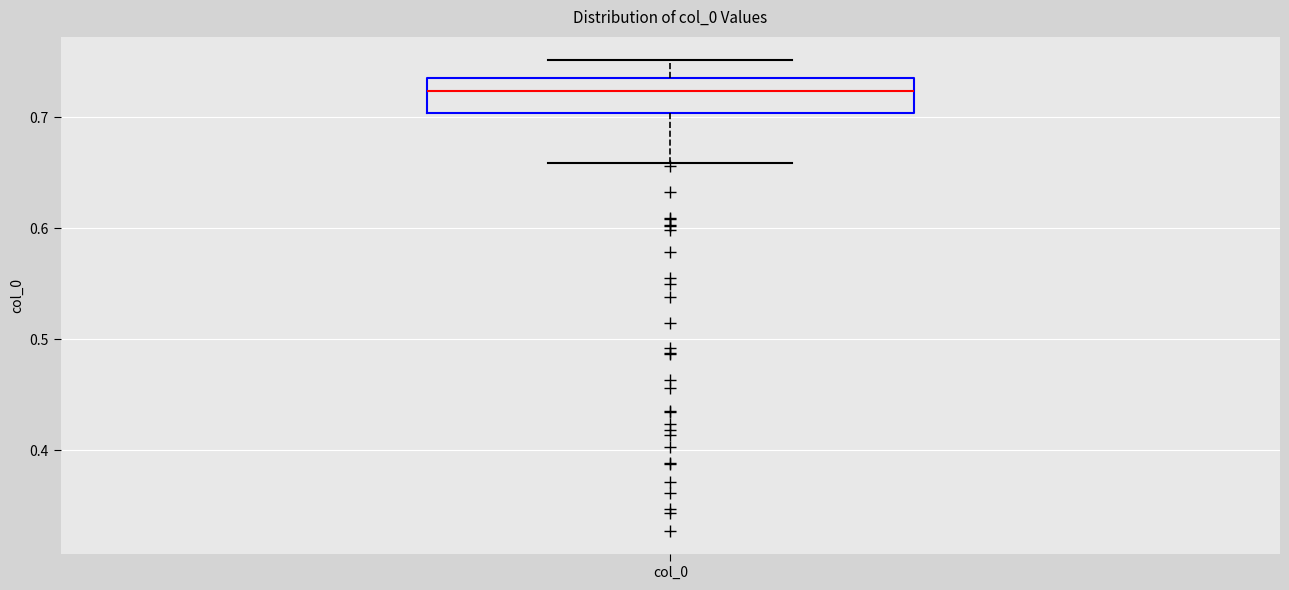

Read this box plot against the y-axis: the position of the median line, the range covered by the box, and the ends of both whiskers. The values are not printed on the chart, so give them approximately, as read against the axis.

median 0.72, box 0.70 to 0.73, whiskers 0.66 to 0.75